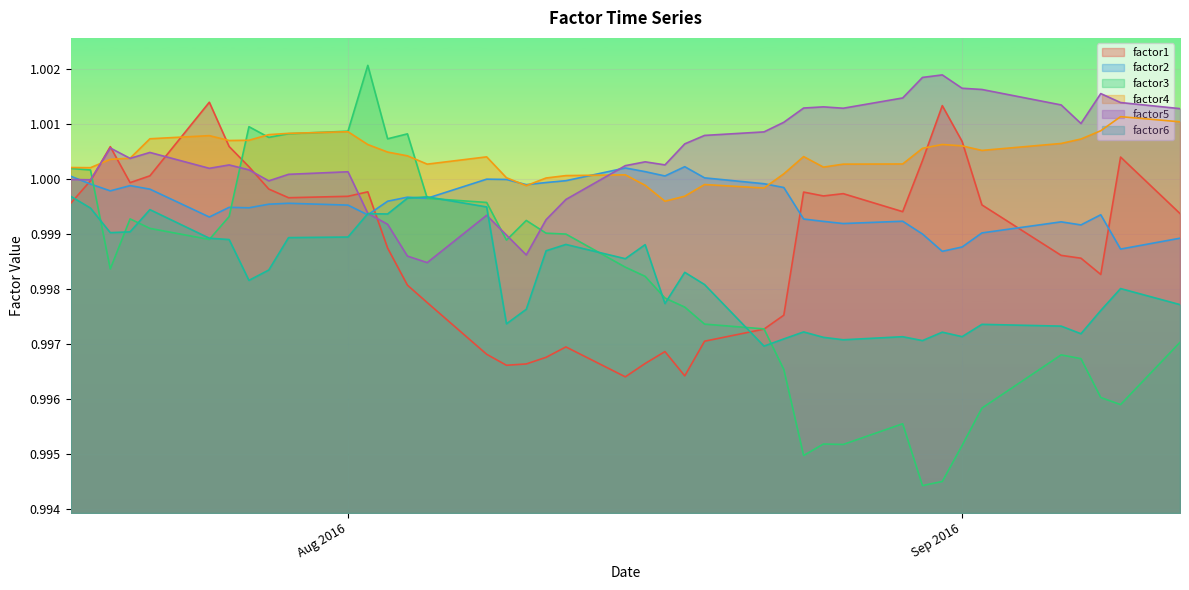

True or false: factor5 and factor3 intersect in this chart.

True